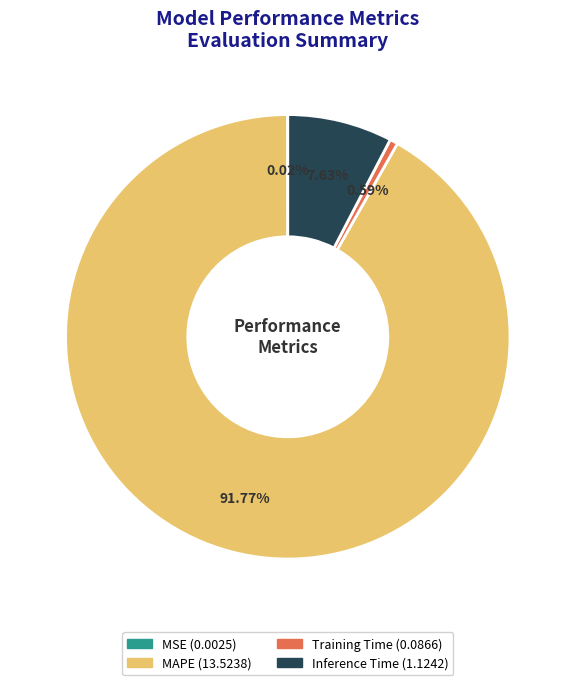

Does MAPE represent more than half of the total?

Yes